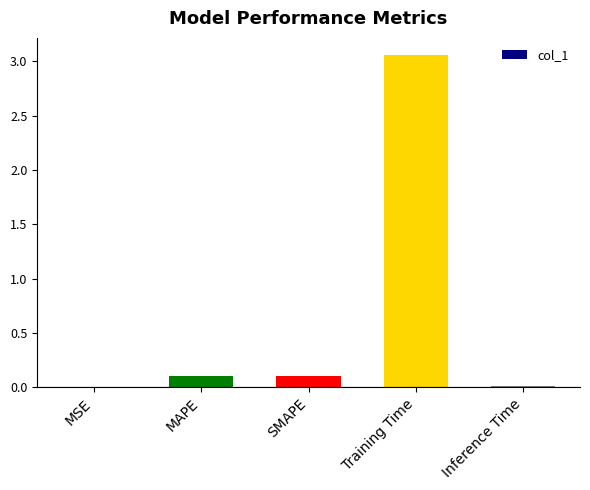

Which category has the highest value across all series?

Training Time